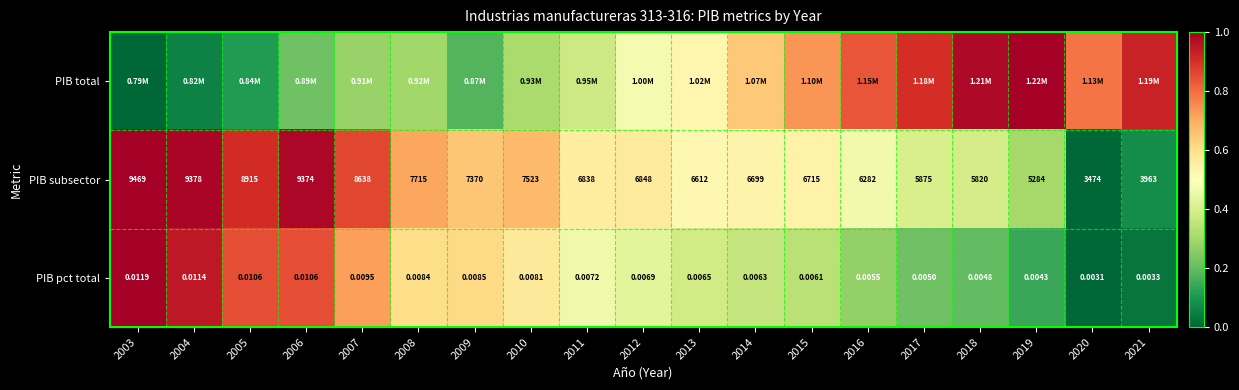

At which label is PIB pct total closest to 0?

2020